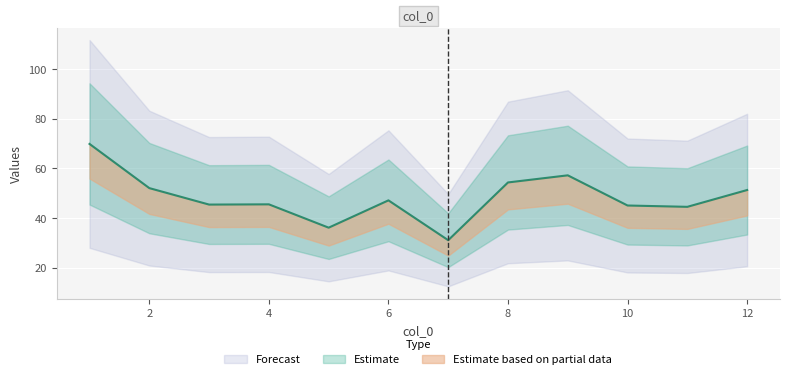

Rank the categories by value from lowest to highest.

7, 5, 11, 10, 3, 4, 6, 12, 2, 8, 9, 1